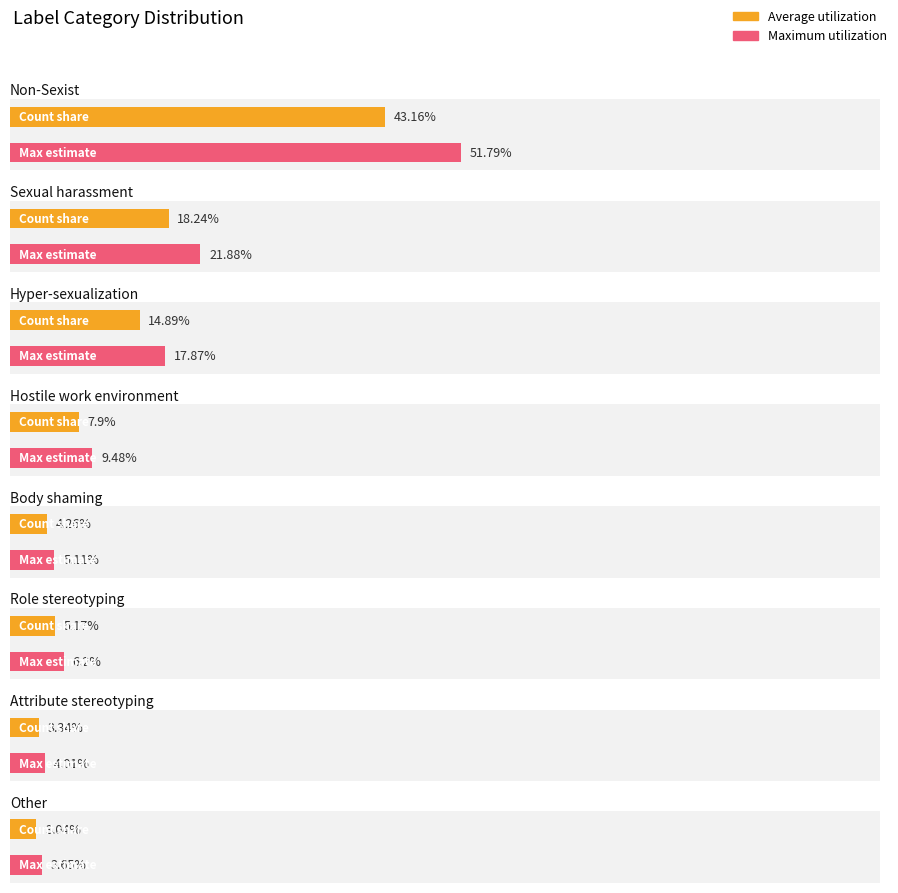

Rank the categories by value from lowest to highest.

Other, Attribute_stereotyping, Body_shaming, Role_stereotyping, Hostile_work_environment, Hyper-sexualization, Sexual_harassment, Non-Sexist